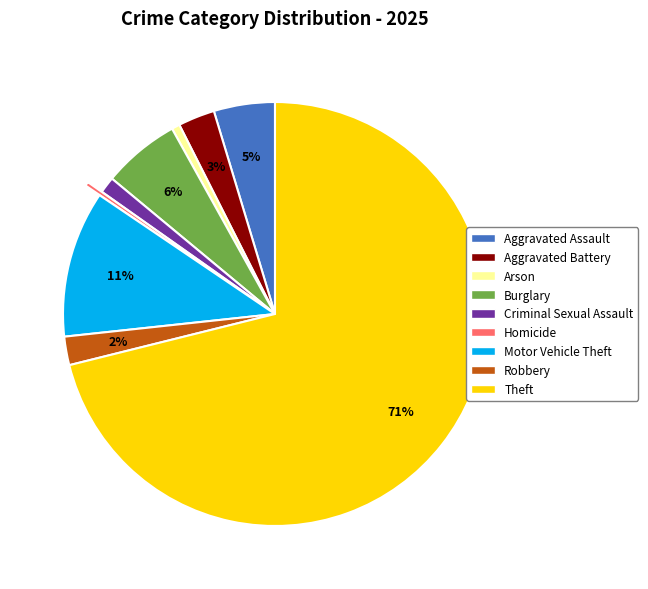

To the nearest percent, what is the average slice percentage?

11%